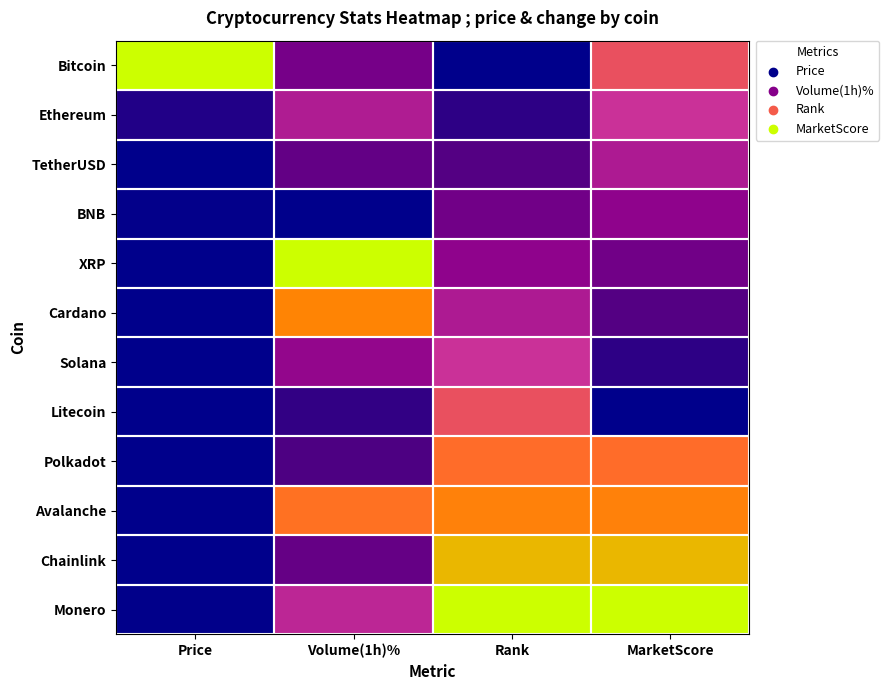

What is the total value across all series at Volume(1h)%?

4.9